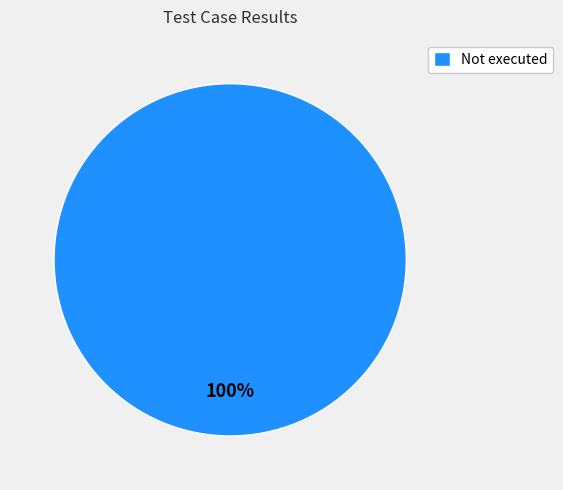

What percentage is the Not executed slice, to the nearest percent?

100%